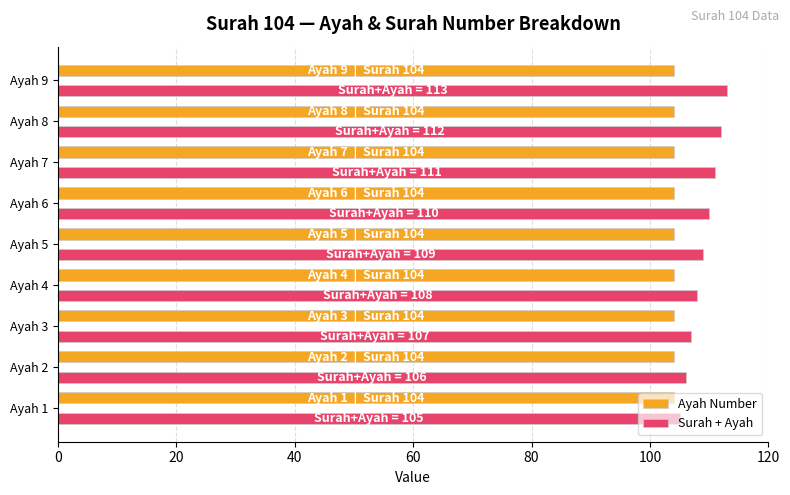

Which series has the widest spread of values?

Surah + Ayah